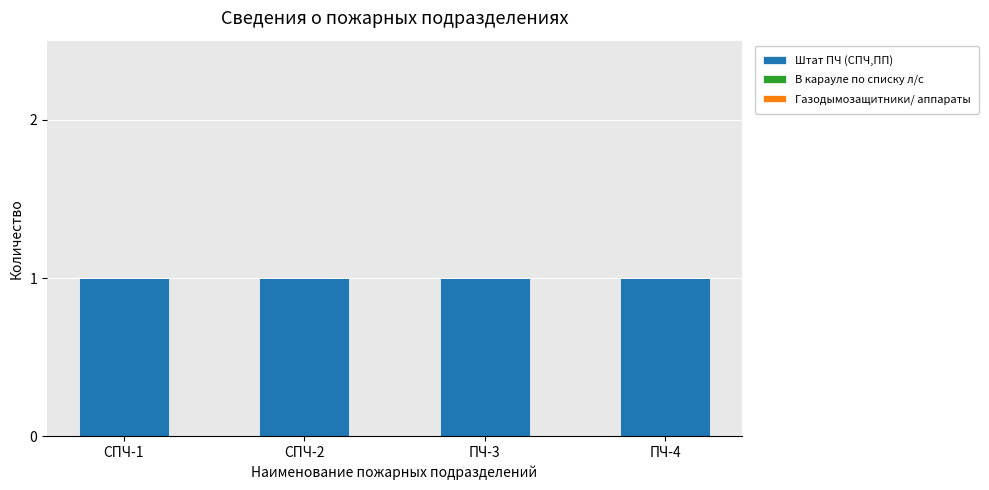

List the labels in order of В карауле по списку л/с value, smallest first.

СПЧ-1, СПЧ-2, ПЧ-3, ПЧ-4